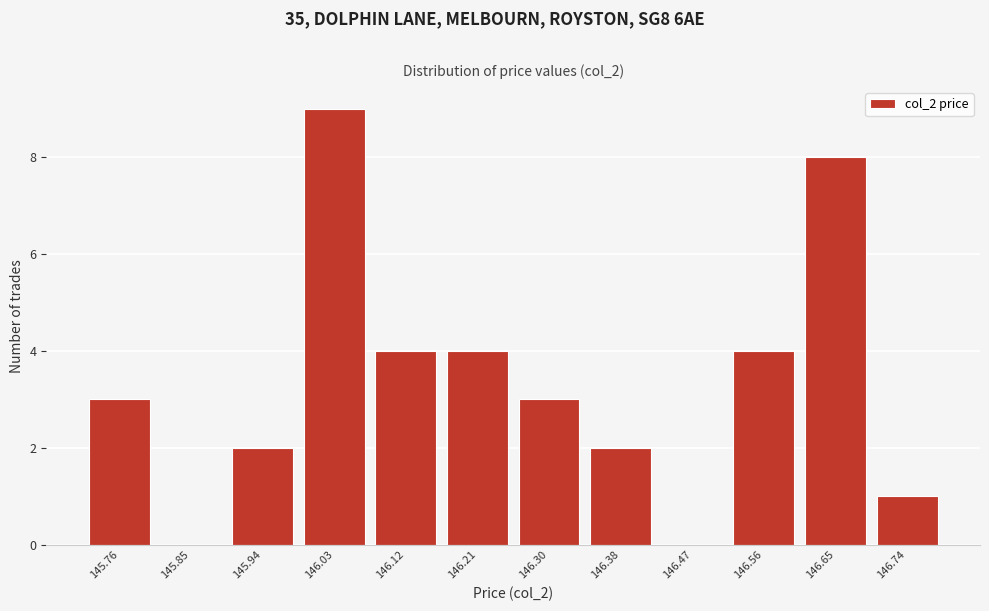

Reading left to right, what are all the values shown in this chart?

145.76=3	145.85=0	145.94=2	146.03=9	146.12=4	146.21=4	146.30=3	146.38=2	146.47=0	146.56=4	146.65=8	146.74=1